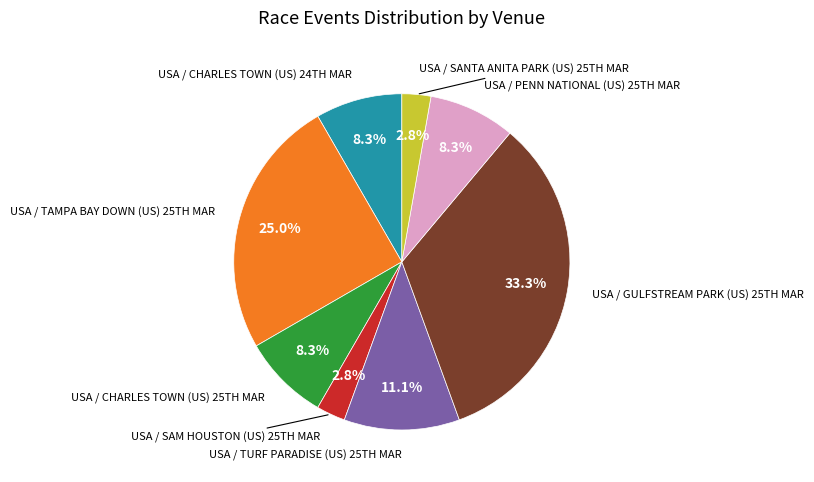

Does any single category account for the majority?

No